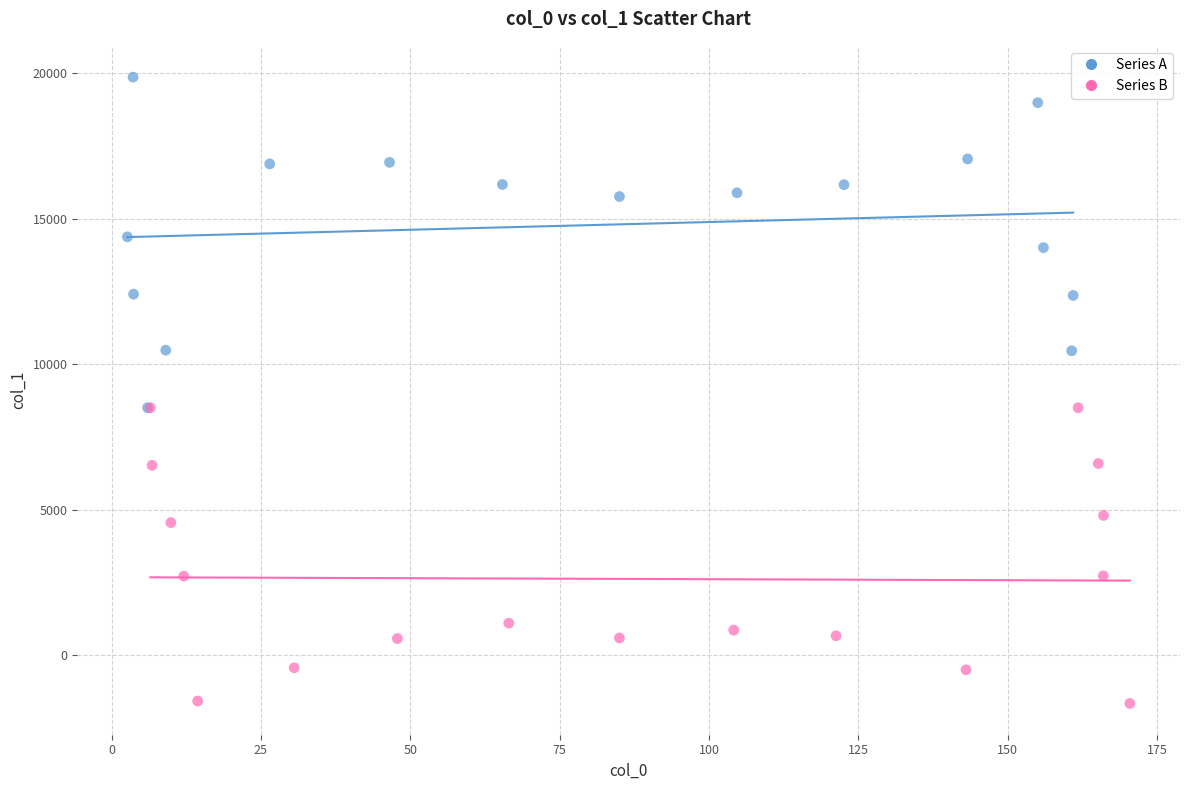

Which series has the widest spread of Y values?

Series A